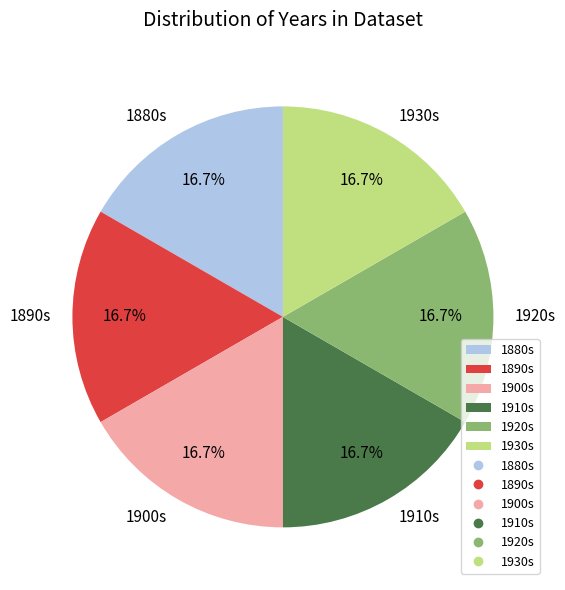

Does 1930s account for over 50% of the chart?

No